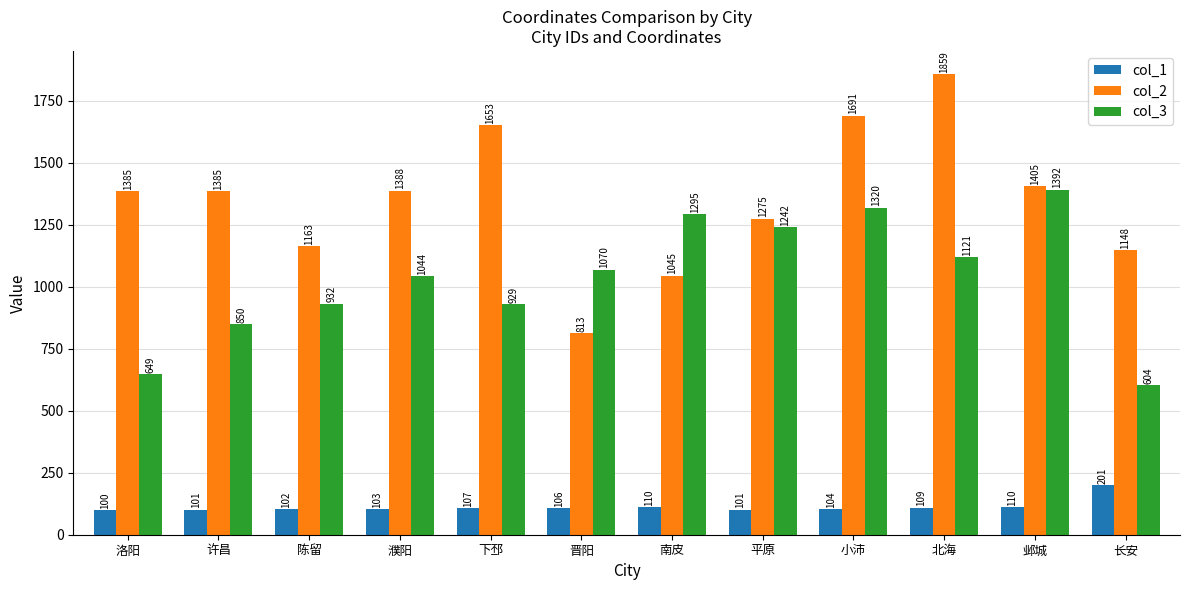

What value does the col_1 series have at 小沛, to the nearest 10?

100